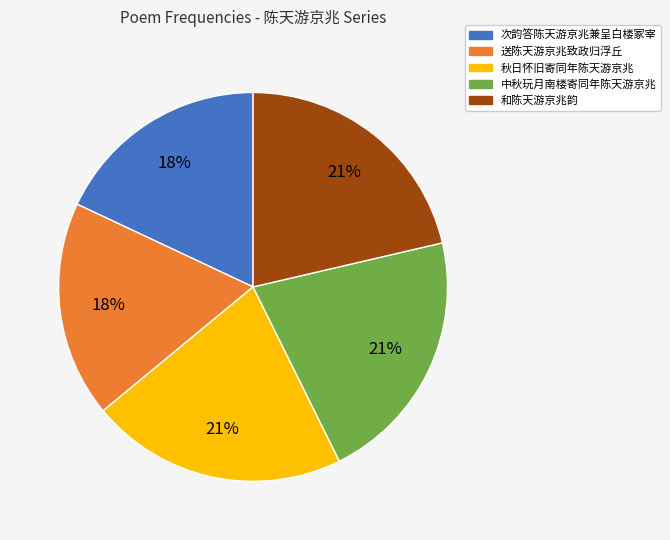

Do 次韵答陈天游京兆兼呈白楼冢宰 and 和陈天游京兆韵 together represent more than half of the pie?

No